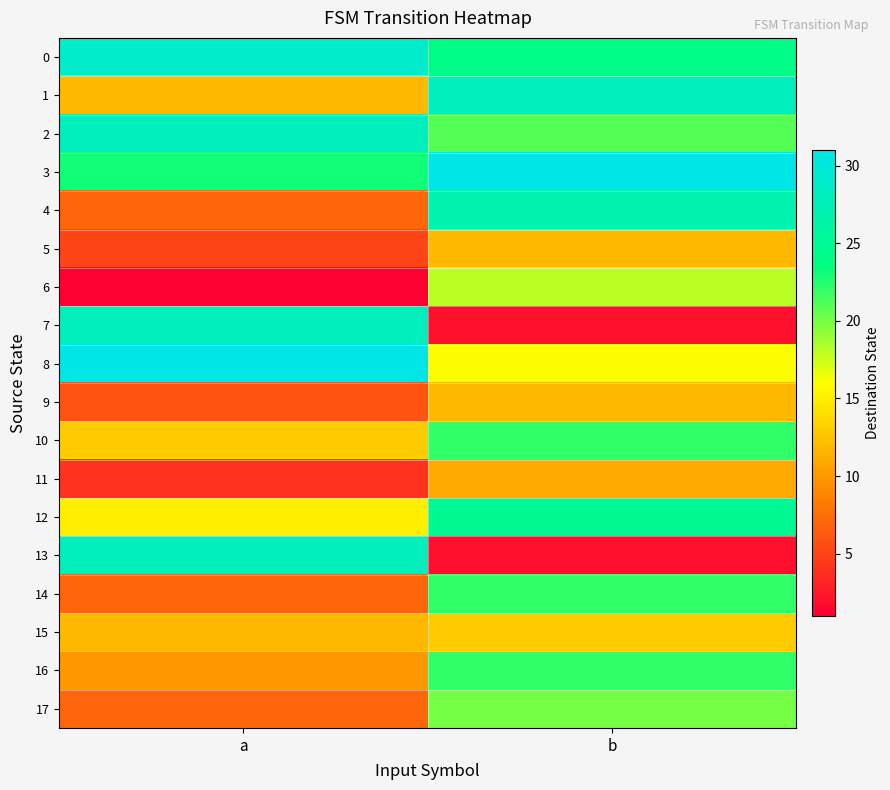

What is the difference between the highest and lowest values at a?

30